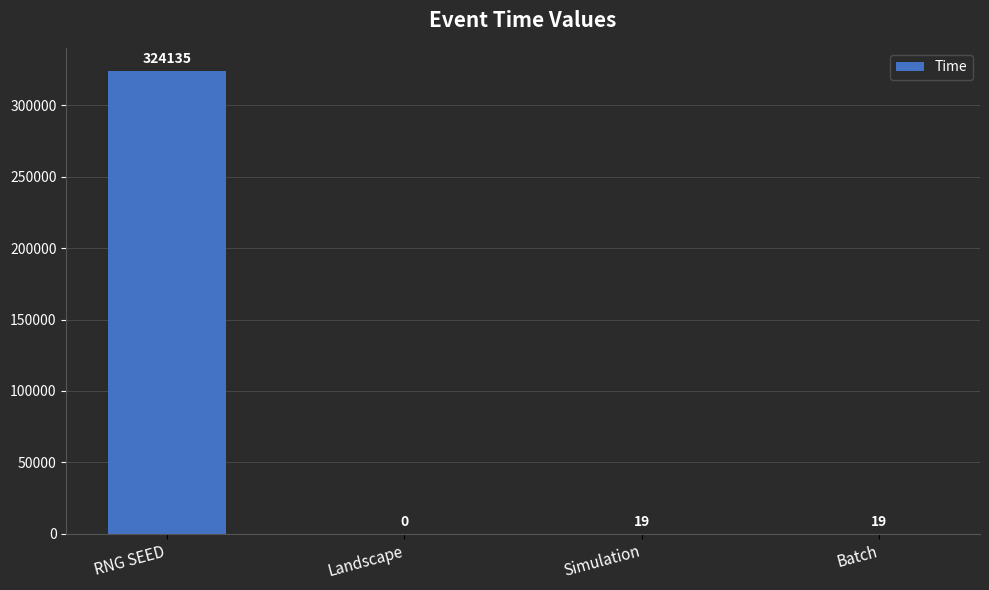

Reading right to left, extract all data points from this chart.

Batch=19	Simulation=19	Landscape=0	RNG SEED=324135